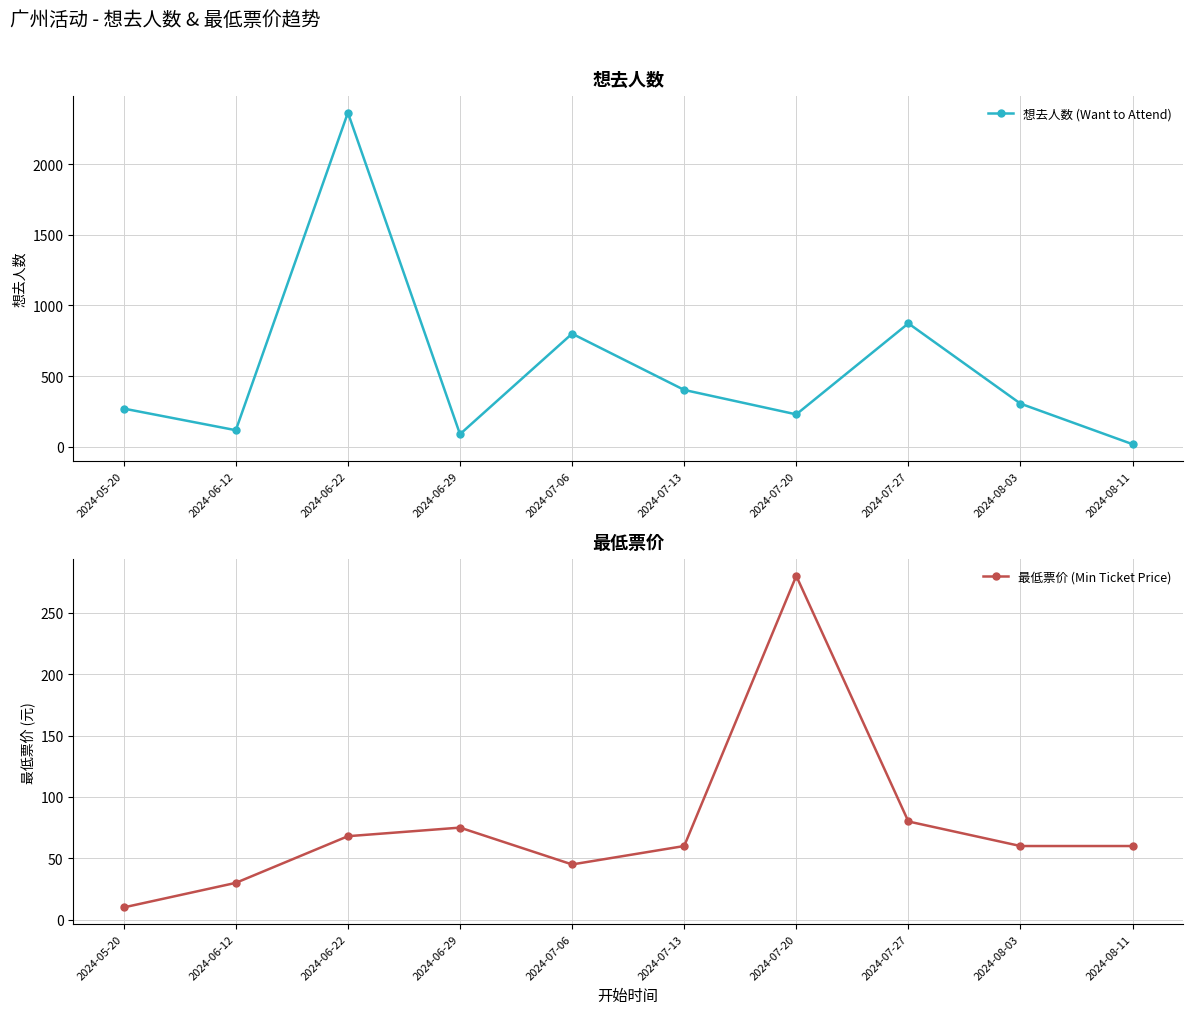

What are all the series names shown in the legend?

想去人数 (Want to Attend), 最低票价 (Min Ticket Price)